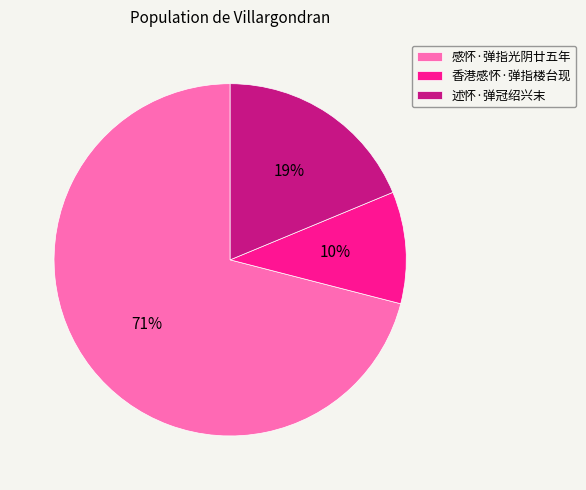

To the nearest percent, what is the average slice percentage?

33%